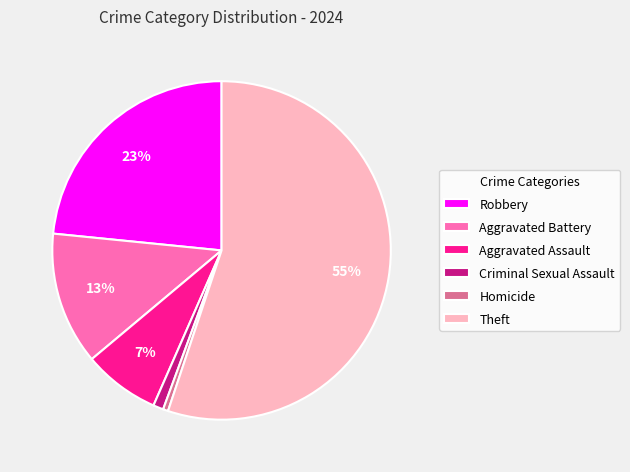

To the nearest percent, what is the average slice percentage?

17%